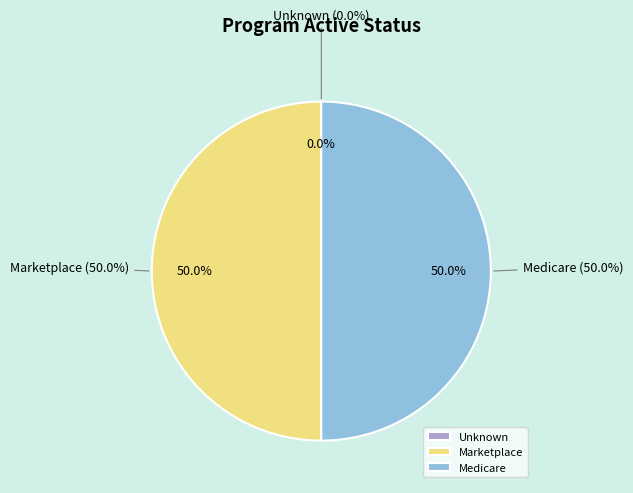

What portion of the pie excludes Marketplace?

50.0%